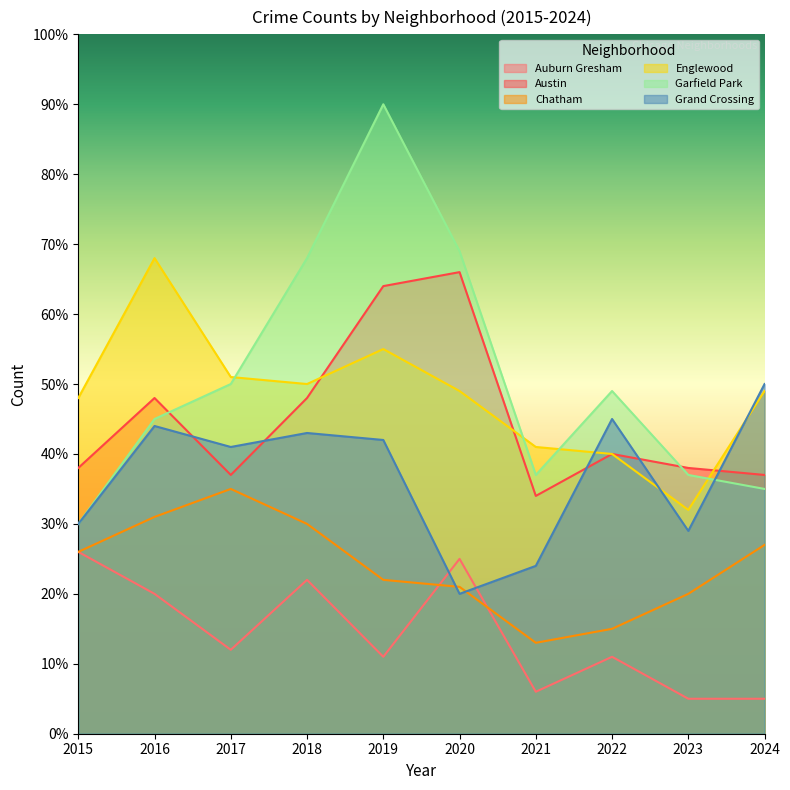

True or false: Austin and Garfield Park intersect in this chart.

True